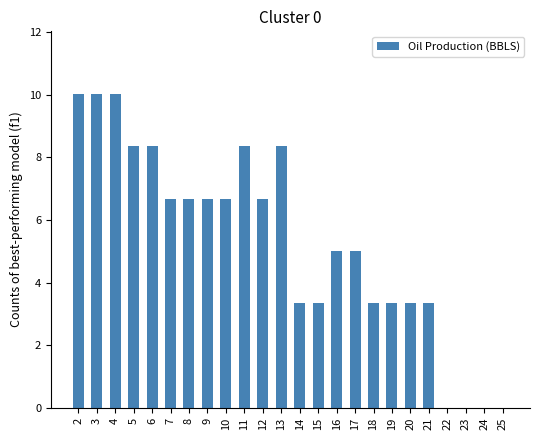

What is the change in value from 3 to 16?

-5.0